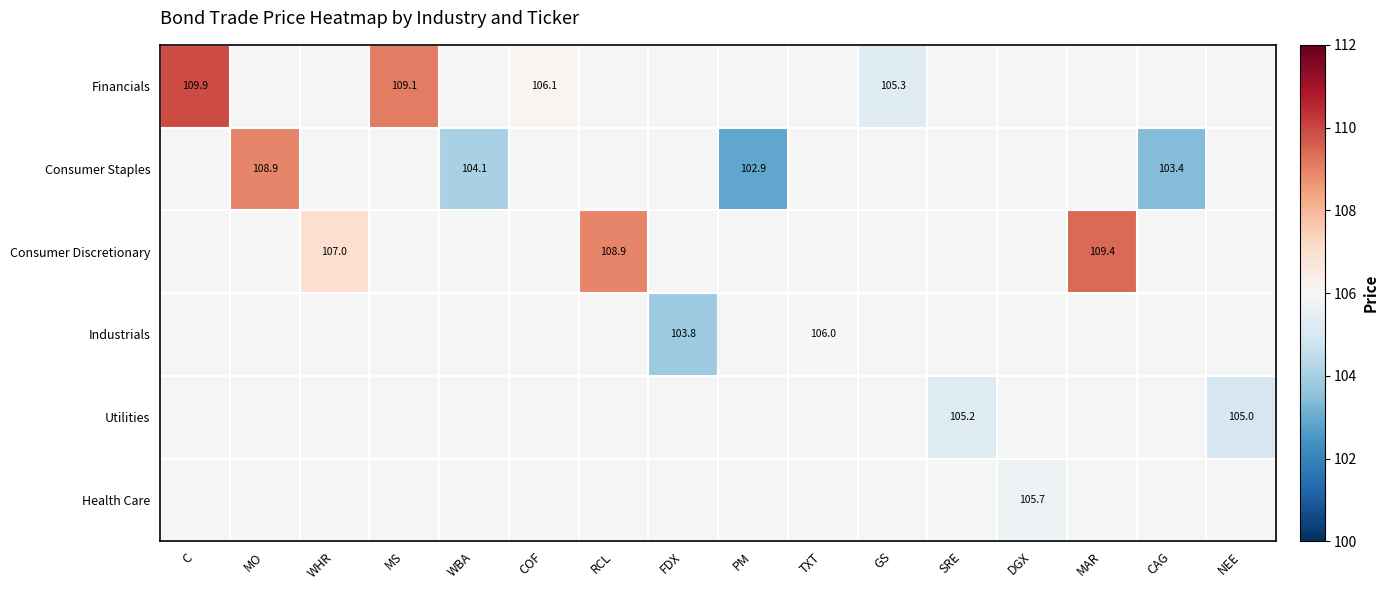

Which has a higher value, C or MO?

C